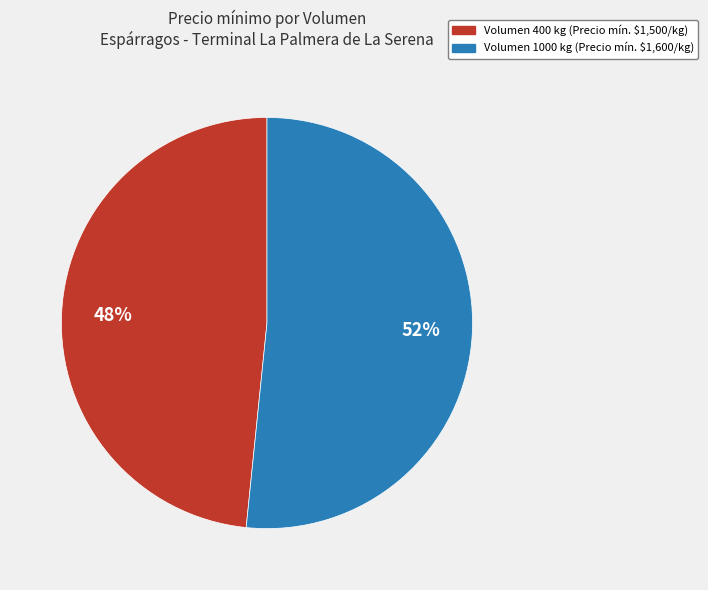

Which slice is the largest?

Volumen 1000 kg (Precio mín. $1,600/kg)